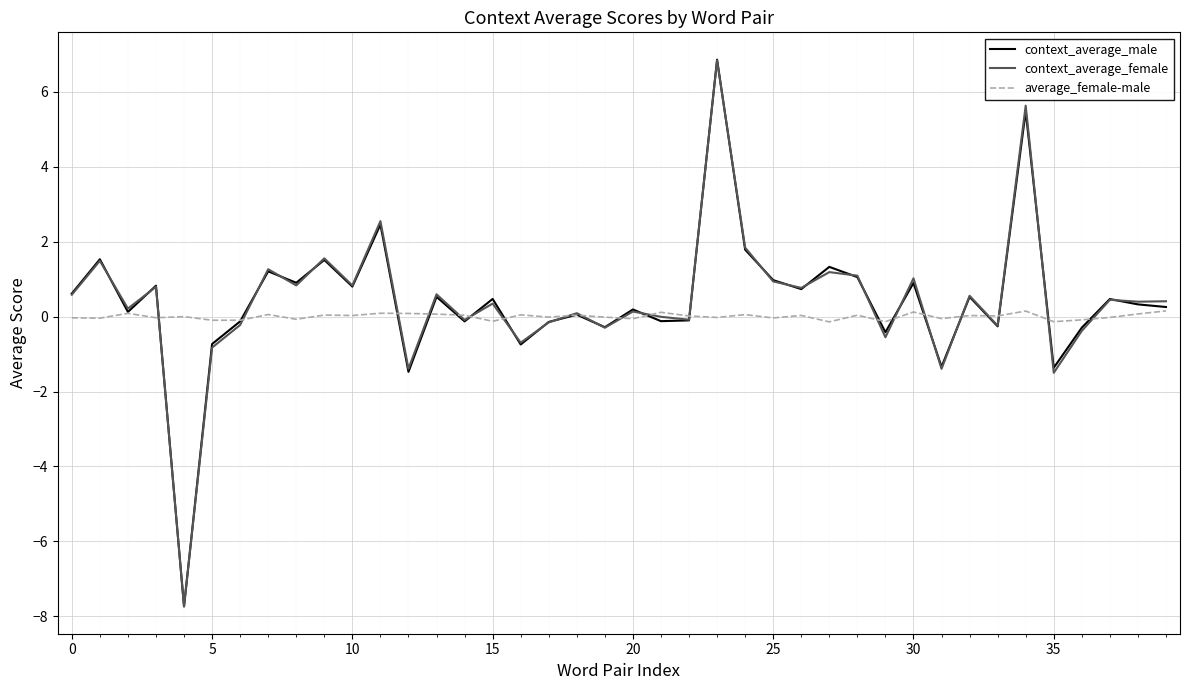

Which series has the largest range (max minus min)?

context_average_male